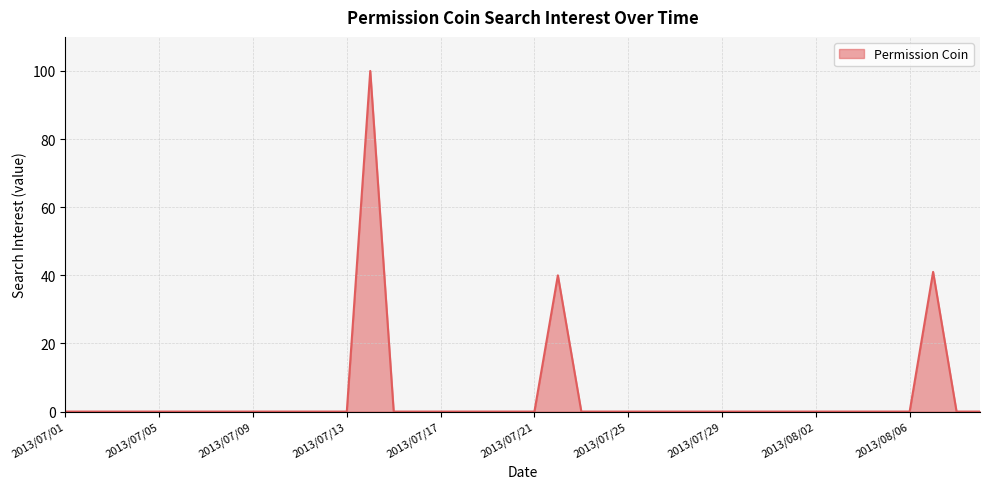

How many distinct data groups are displayed?

1